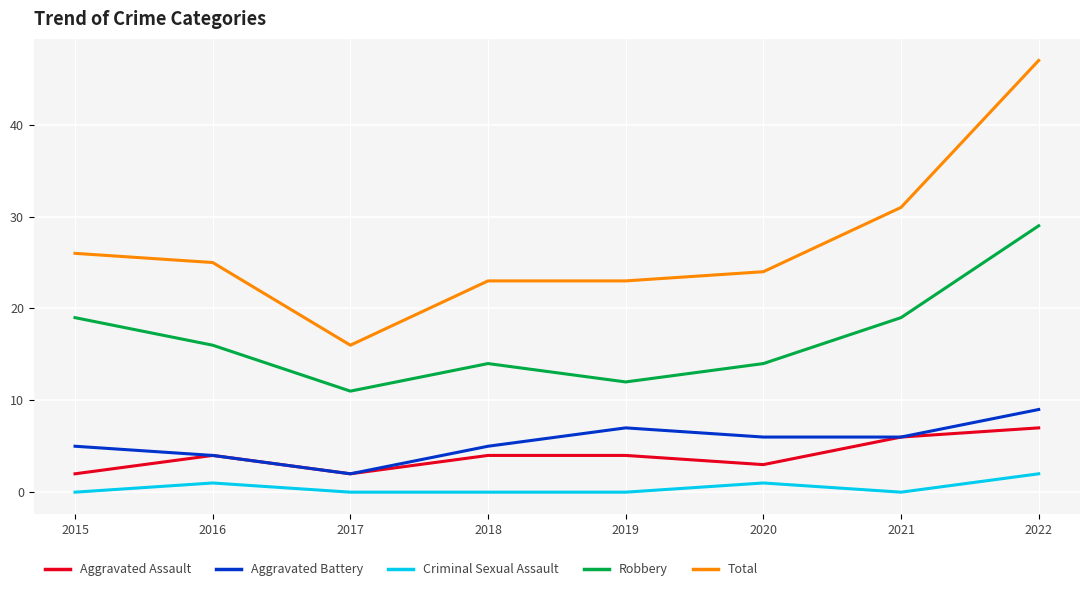

What is the spread (max minus min) of values at 2017?

16